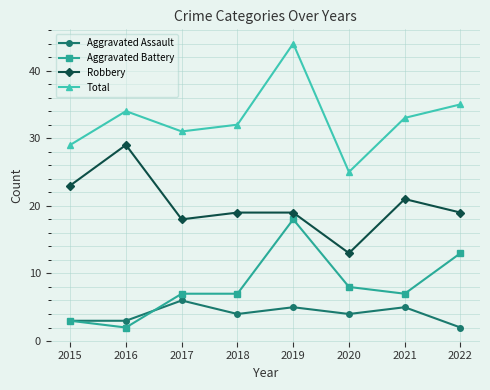

Reading right to left, transcribe all the data shown in this chart.

Aggravated Assault: 2022=2	2021=5	2020=4	2019=5	2018=4	2017=6	2016=3	2015=3
Aggravated Battery: 2022=13	2021=7	2020=8	2019=18	2018=7	2017=7	2016=2	2015=3
Robbery: 2022=19	2021=21	2020=13	2019=19	2018=19	2017=18	2016=29	2015=23
Total: 2022=35	2021=33	2020=25	2019=44	2018=32	2017=31	2016=34	2015=29